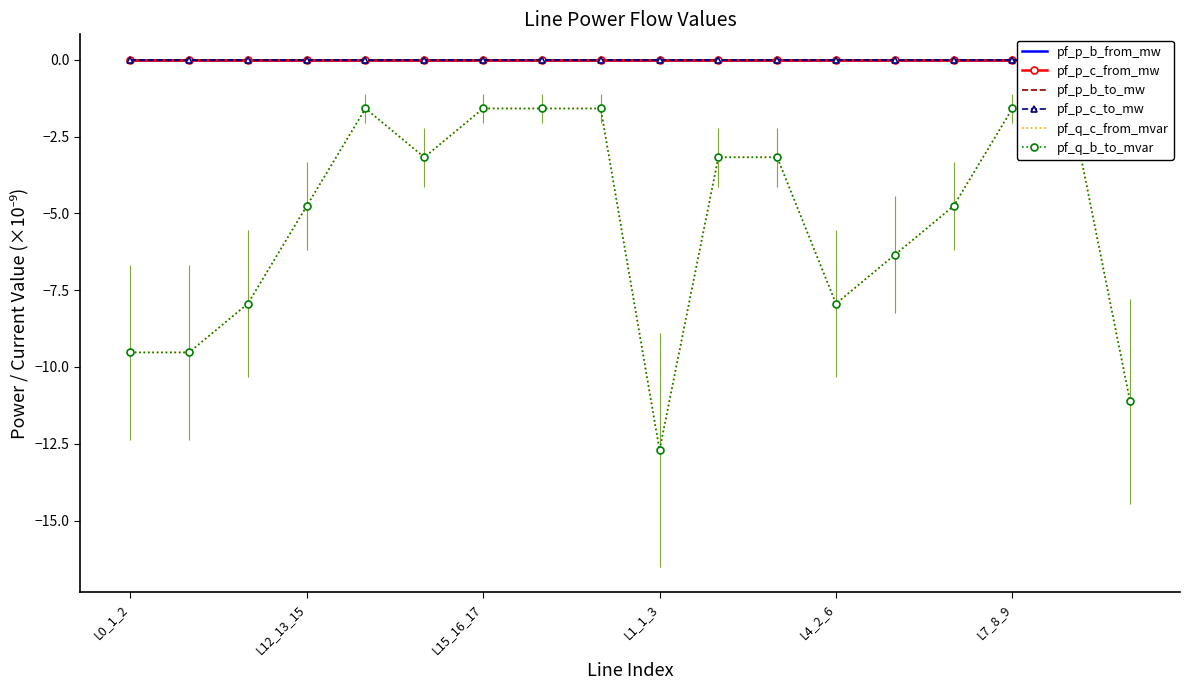

Reading right to left, extract all data points from this chart.

pf_p_b_from_mw: -0.0	-0.0	-0.0	-0.0	-0.0	-0.0	-0.0	-0.0	-0.0	-0.0	-0.0	-0.0	-0.0	-0.0	-0.0	-0.0	-0.0	-0.0
pf_p_c_from_mw: 0.0	-0.0	-0.0	0.0	0.0	0.0	0.0	0.0	0.0	-0.0	0.0	0.0	0.0	0.0	0.0	0.0	0.0	0.0
pf_p_b_to_mw: 0.0	0.0	0.0	0.0	0.0	0.0	0.0	0.0	0.0	0.0	0.0	0.0	0.0	0.0	0.0	0.0	0.0	0.0
pf_p_c_to_mw: -0.0	0.0	0.0	-0.0	-0.0	-0.0	-0.0	-0.0	-0.0	0.0	-0.0	-0.0	-0.0	0.0	-0.0	-0.0	-0.0	-0.0
pf_q_c_from_mvar: -11.1	-1.6	-1.6	-4.8	-6.4	-7.9	-3.2	-3.2	-12.7	-1.6	-1.6	-1.6	-3.2	-1.6	-4.8	-7.9	-9.5	-9.5
pf_q_b_to_mvar: -11.1	-1.6	-1.6	-4.8	-6.4	-7.9	-3.2	-3.2	-12.7	-1.6	-1.6	-1.6	-3.2	-1.6	-4.8	-7.9	-9.5	-9.5